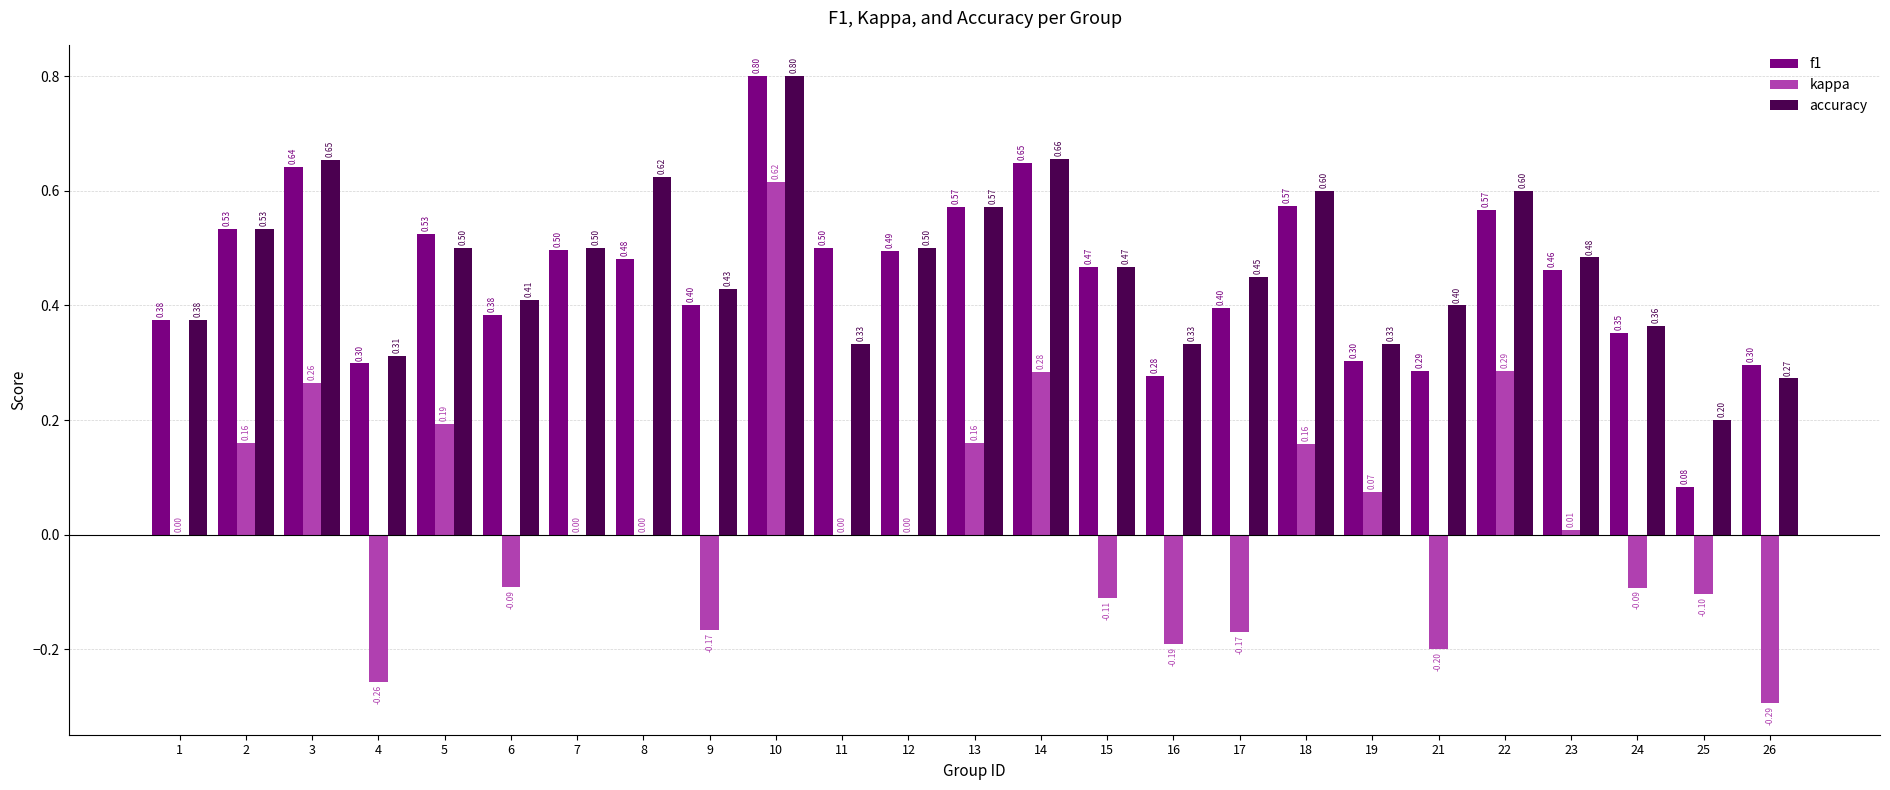

At which category is the sum across all series the highest?

10